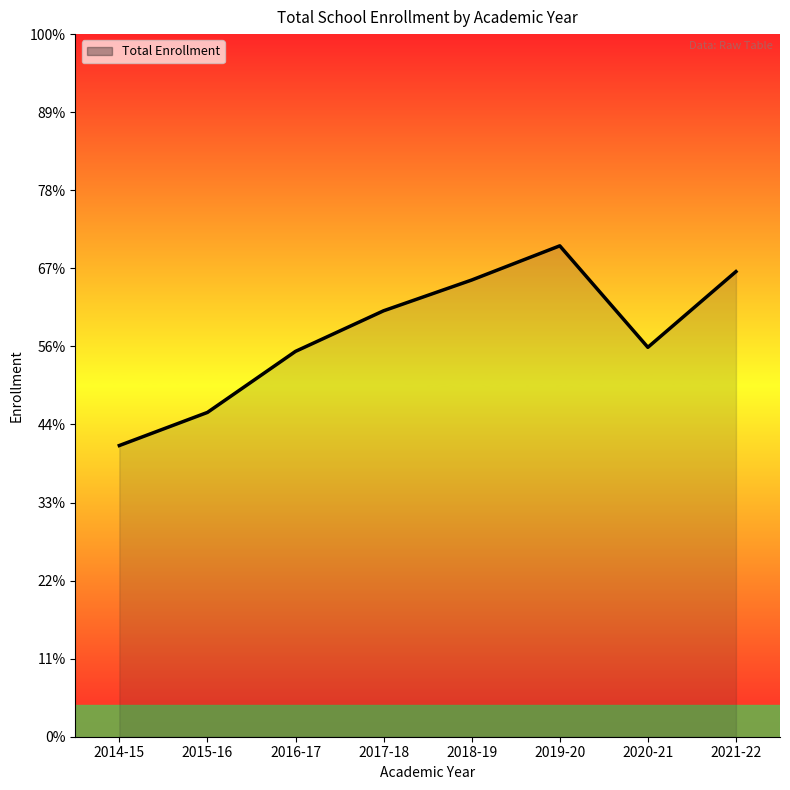

Does the chart have visible grid lines?

No